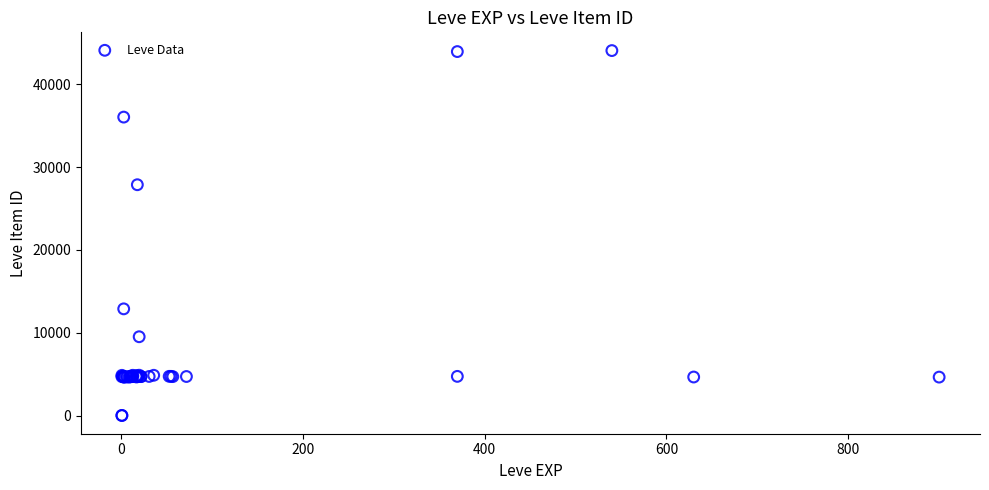

What Y value in the scatter plot is closest to 22048?

27884